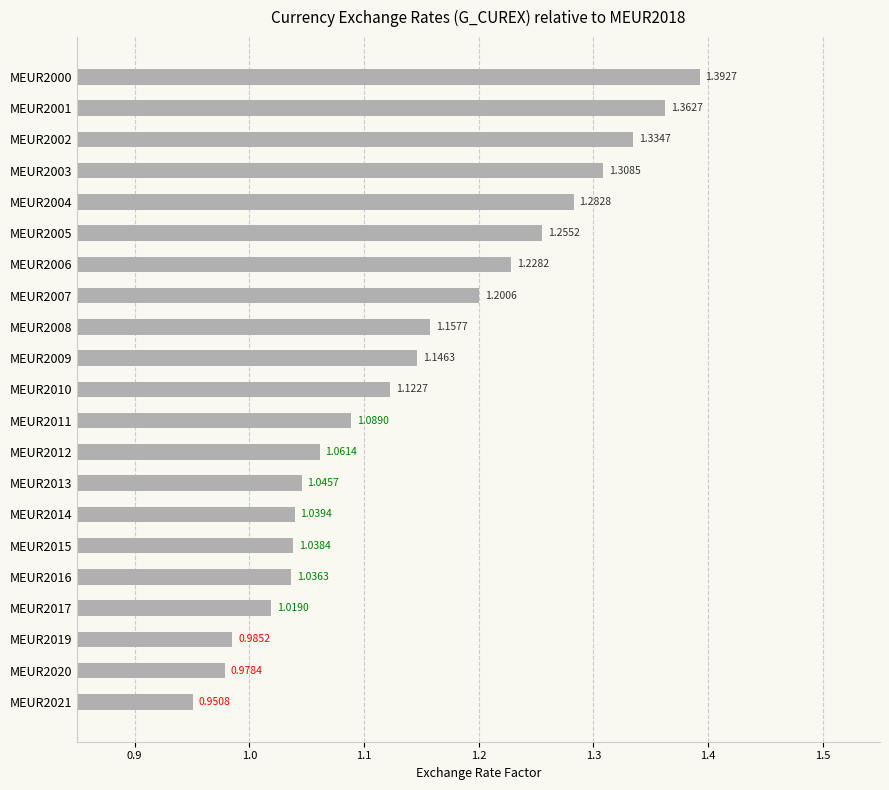

How many values exceed 1?

18